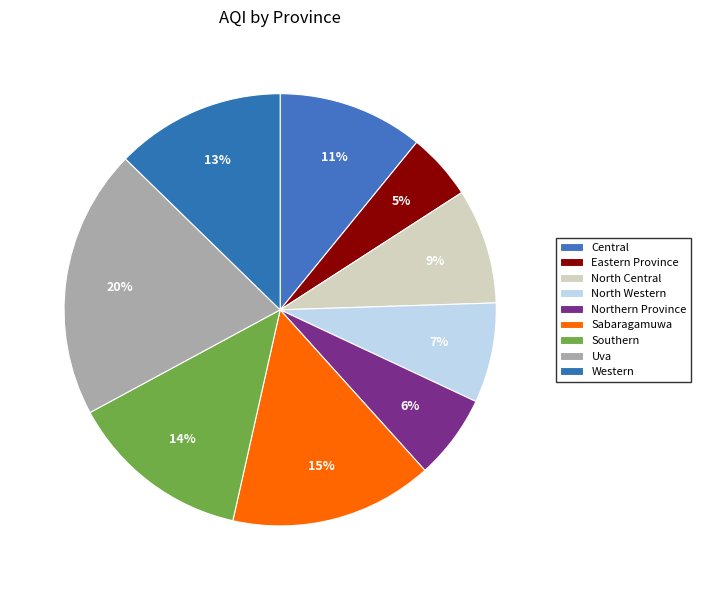

To the nearest percent, what is the average slice percentage?

11%